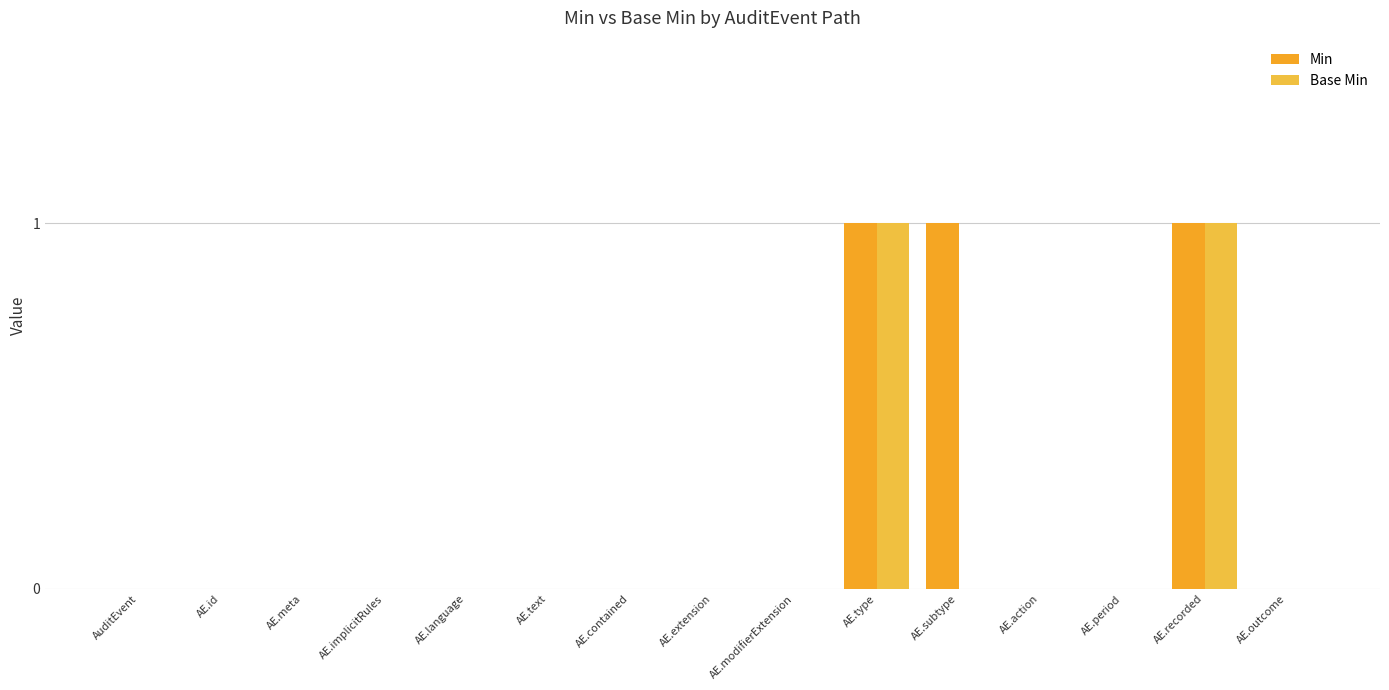

Does the chart contain stacked bars?

No